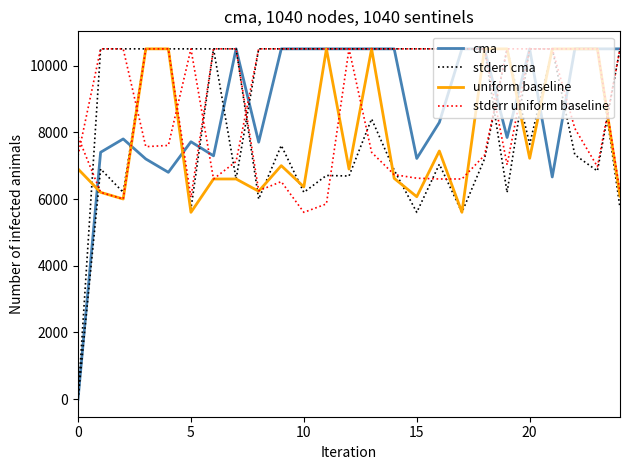

What is the spread (max minus min) of values at 17?

4899.2